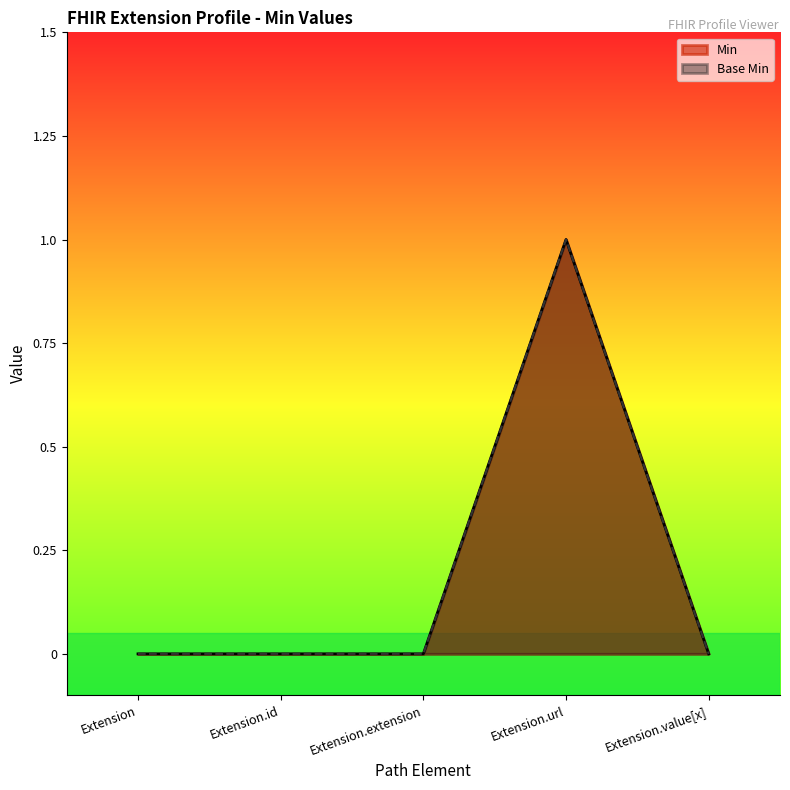

At Extension, list the series in order from largest to smallest.

Min, Base Min